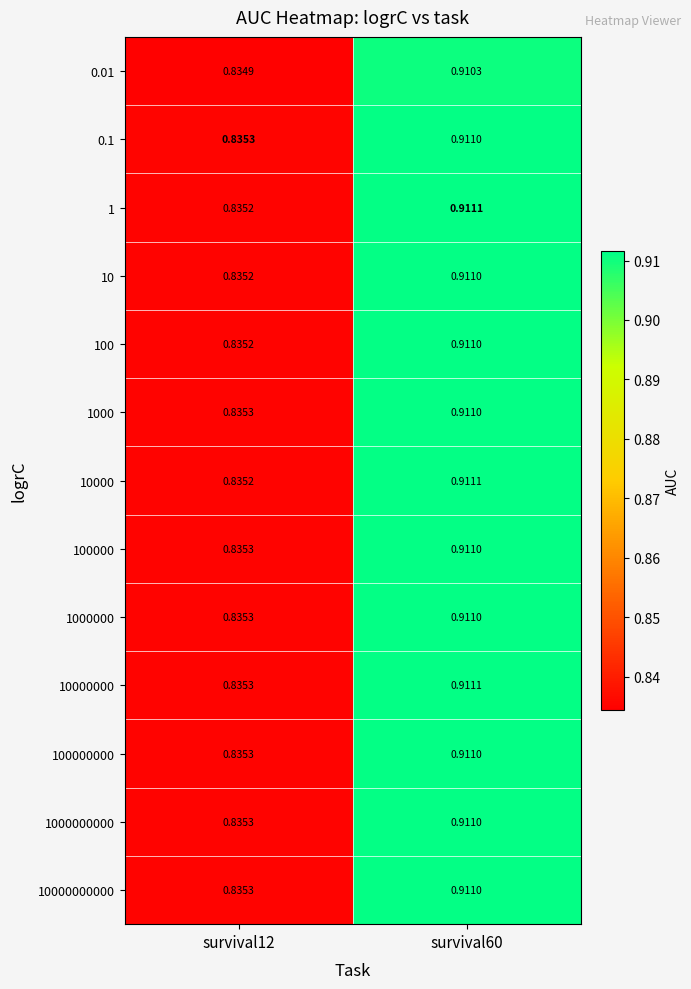

Is the value of 1000000 at survival60 greater than the value of 10000 at survival12?

Yes